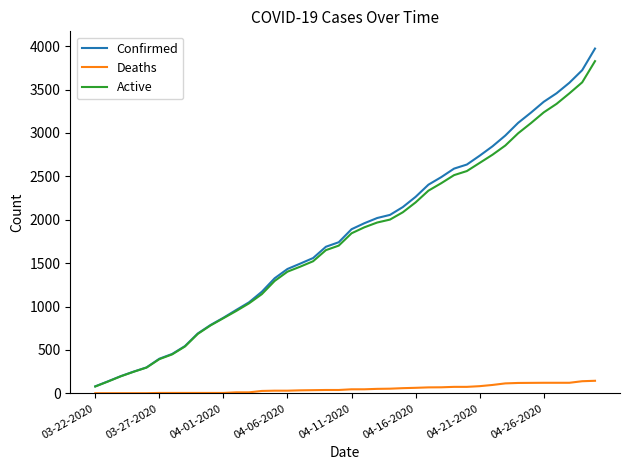

What is the difference between the maximum and minimum values in the Deaths series?

143